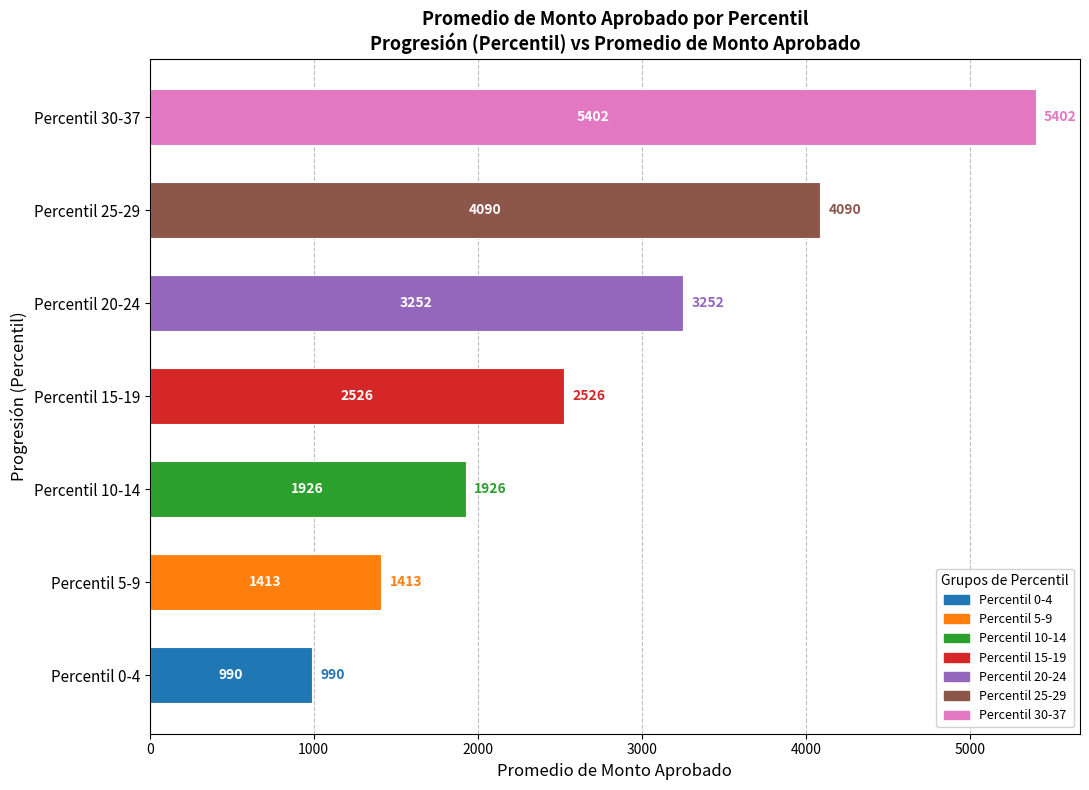

Approximately how many times larger is the value at Percentil 0-4 compared to Percentil 5-9?

0.7